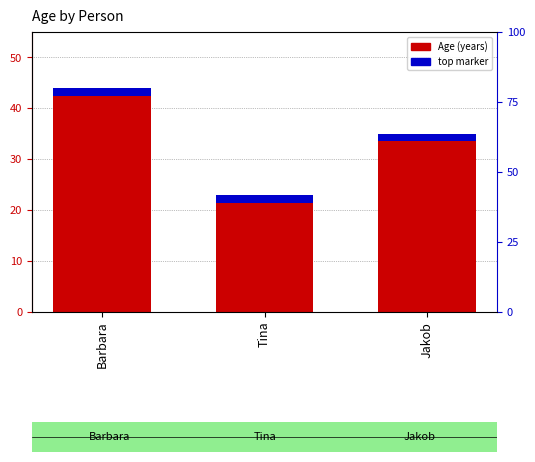

Which has a higher value, Barbara or Jakob?

Barbara